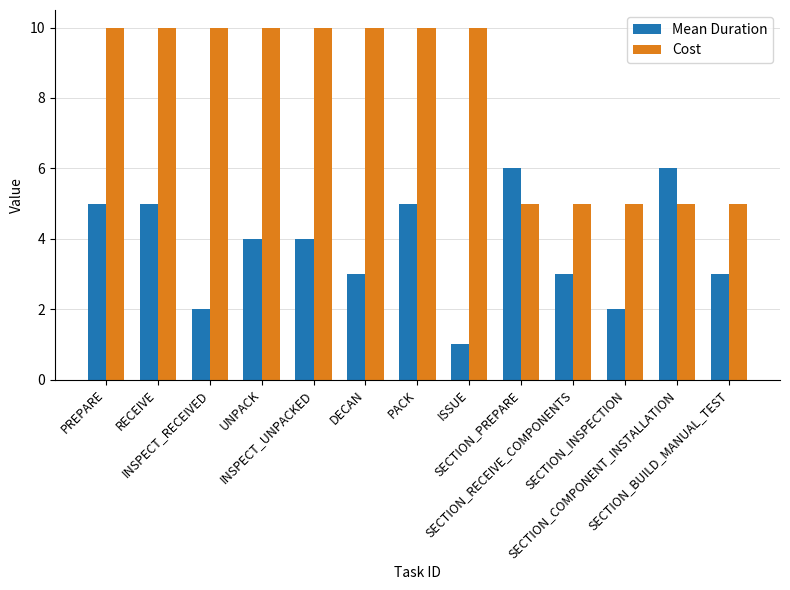

What is the sum of all Mean Duration values?

49